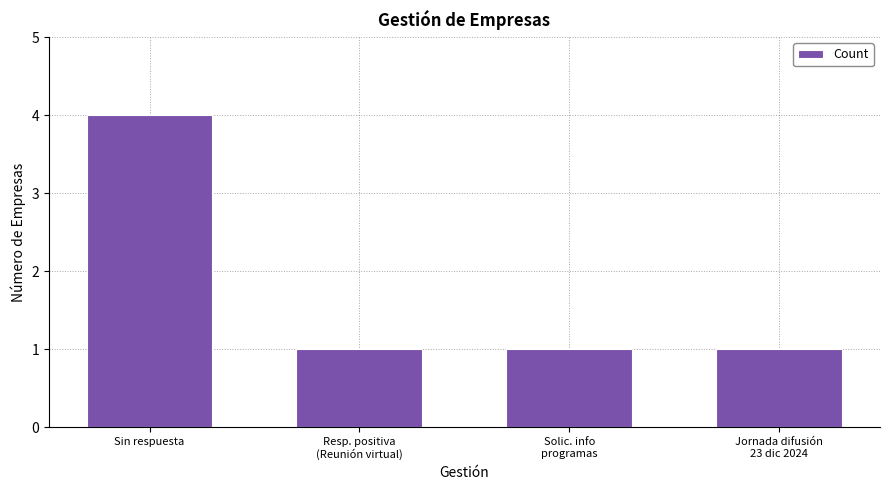

Reading right to left, transcribe all the data shown in this chart.

1	1	1	4